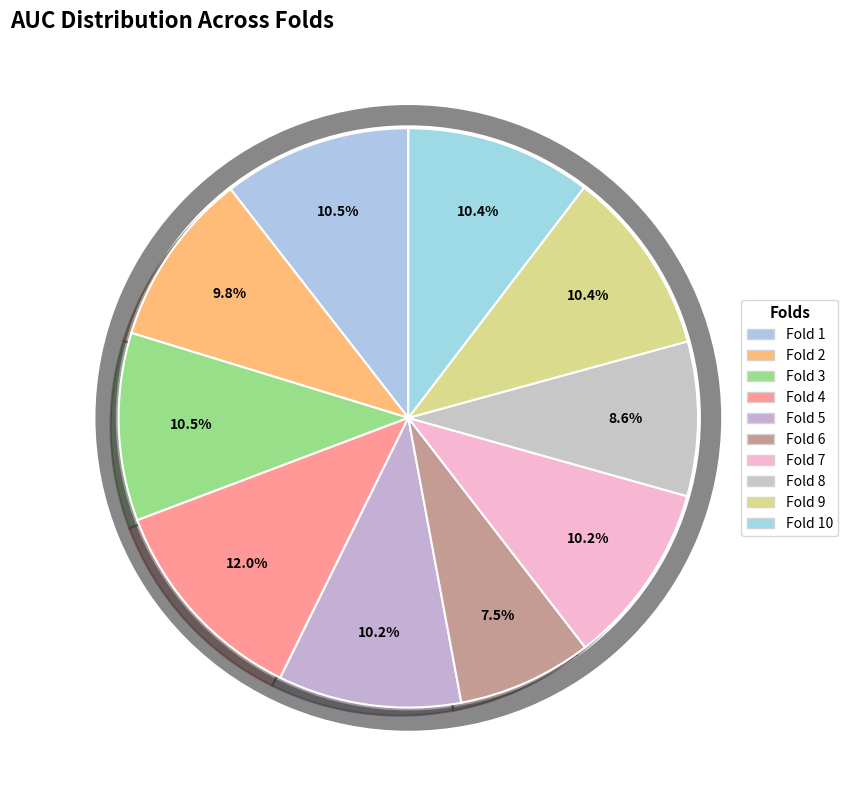

Rank the categories by value from highest to lowest.

Fold 4, Fold 1, Fold 3, Fold 9, Fold 10, Fold 5, Fold 7, Fold 2, Fold 8, Fold 6